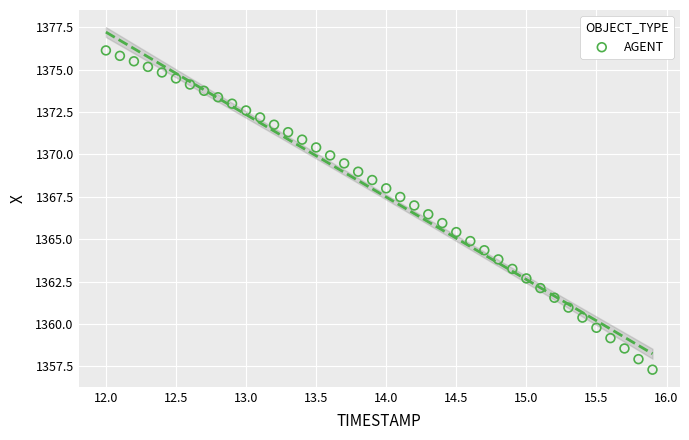

What is the range of Y values (max minus min)?

18.8